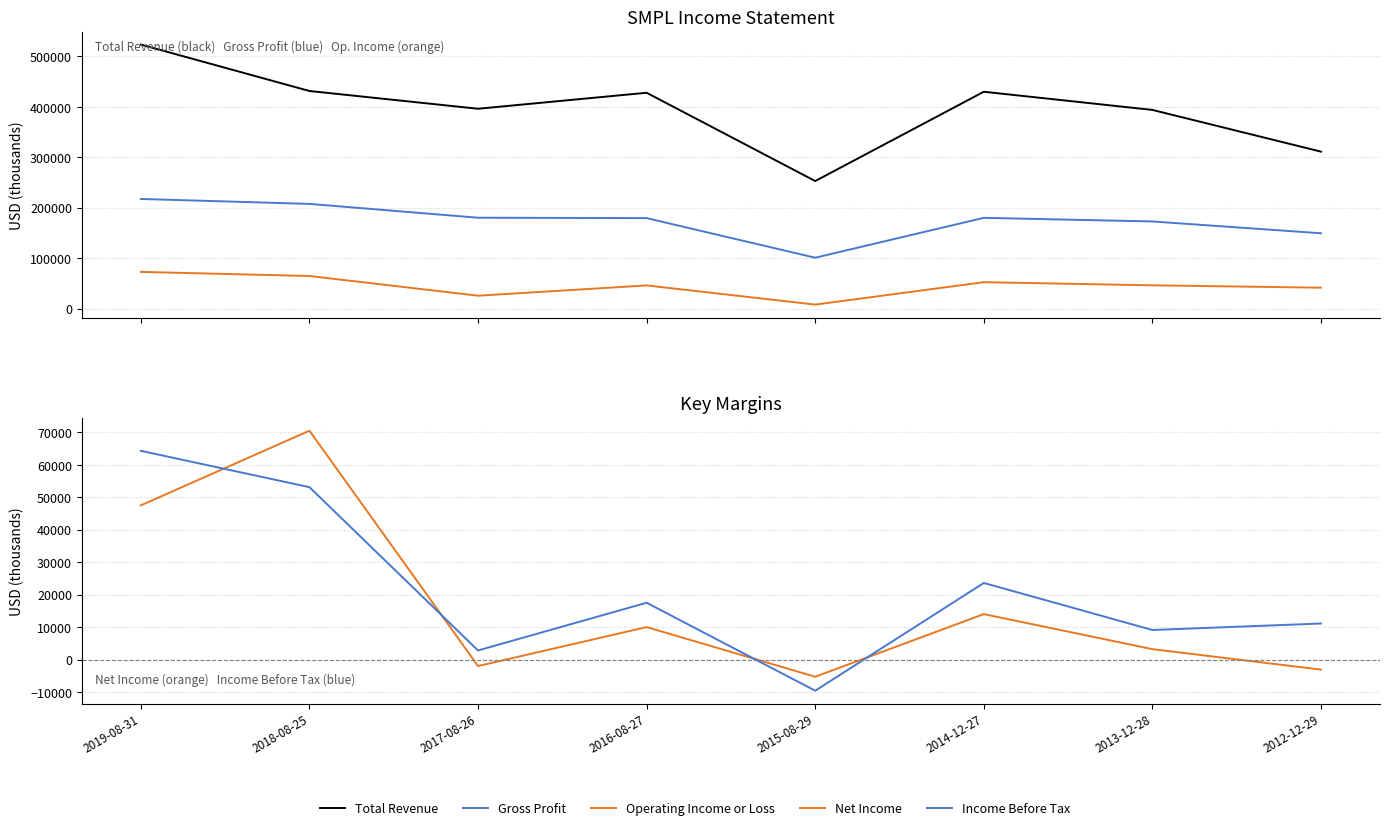

True or false: Net Income and Total Revenue cross at least once.

False